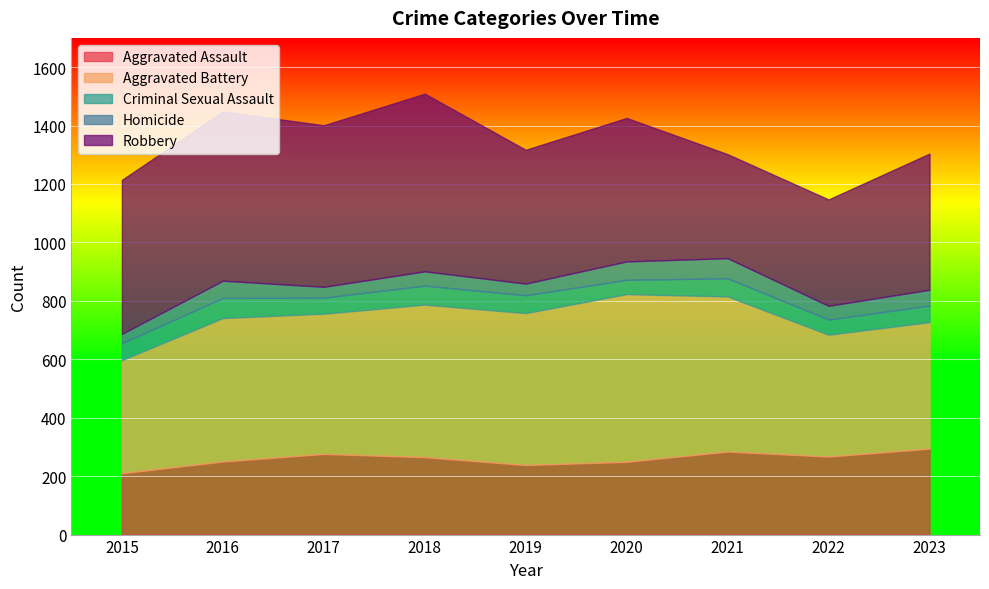

True or false: Aggravated Assault and Homicide cross at least once.

False